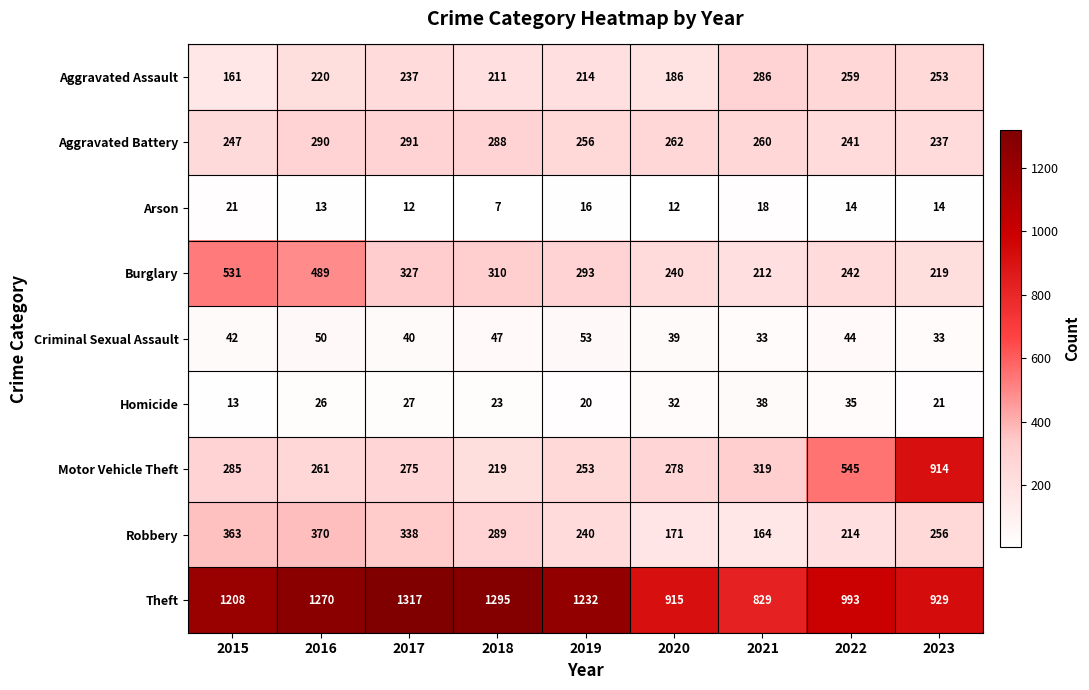

At which label is Homicide closest to 25?

2016